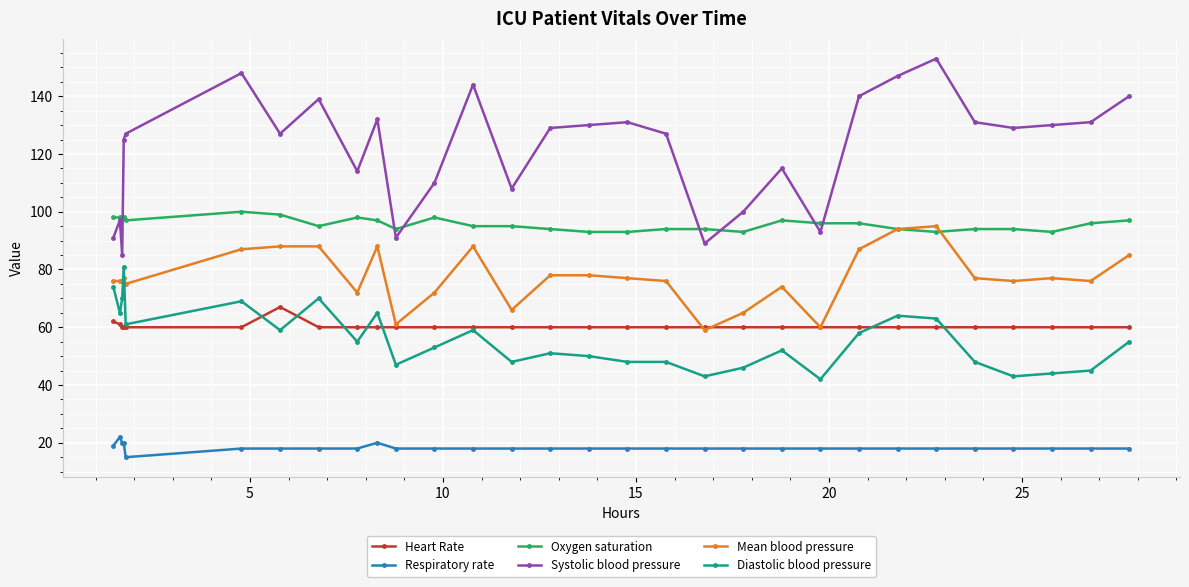

What is the value of the Diastolic blood pressure point at the 13th from the left?

59